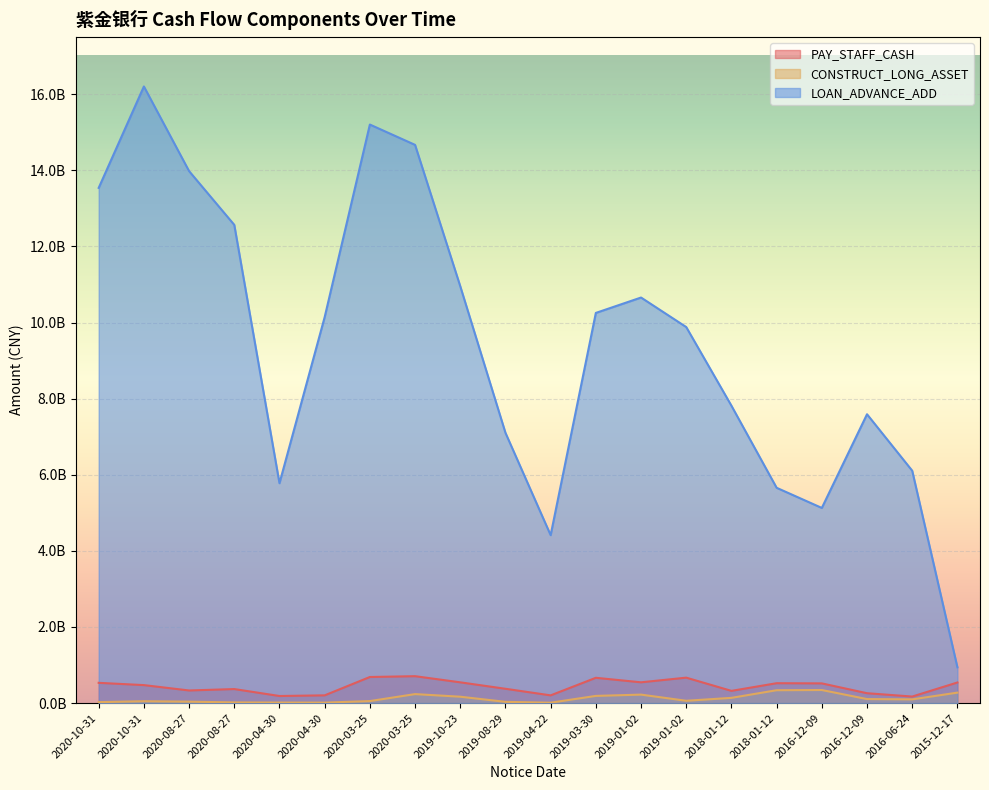

At how many categories does at least one series exceed 13607777173?

4